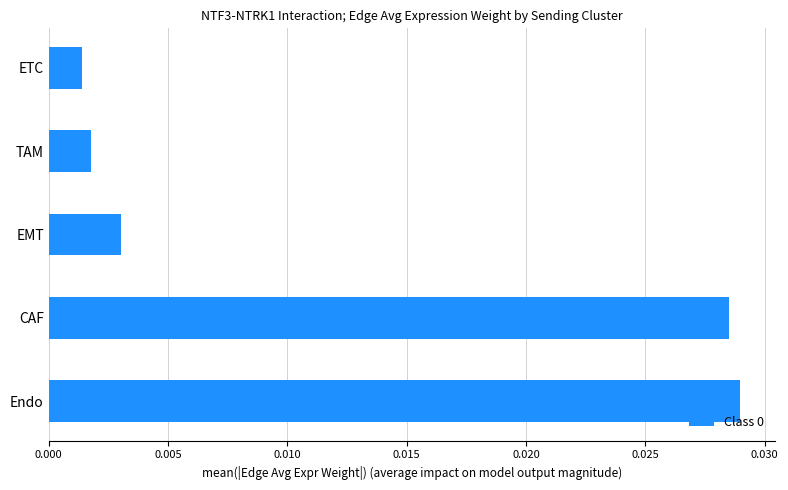

Rank the categories by value from highest to lowest.

Endo, CAF, EMT, TAM, ETC